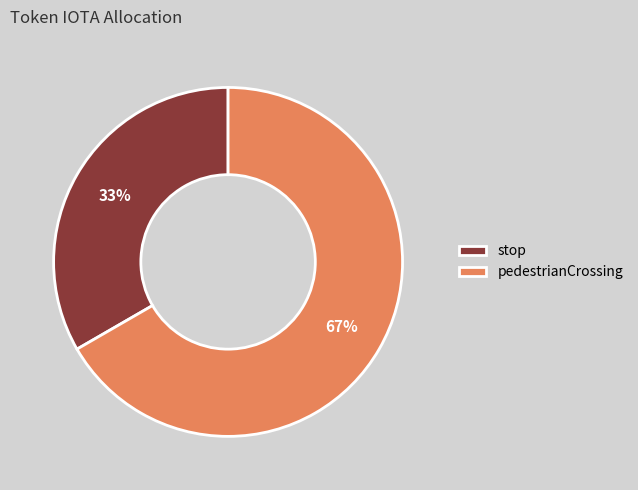

Which slice is the smallest?

stop